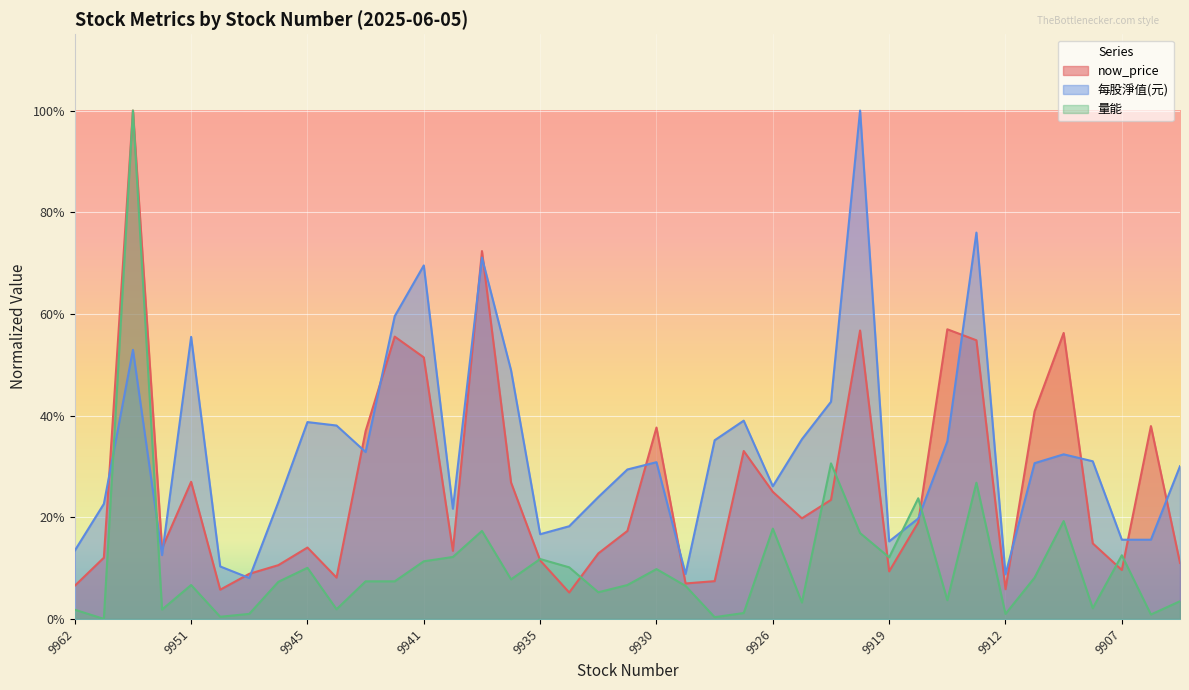

At which category does 每股淨值(元) reach its first local peak?

9958